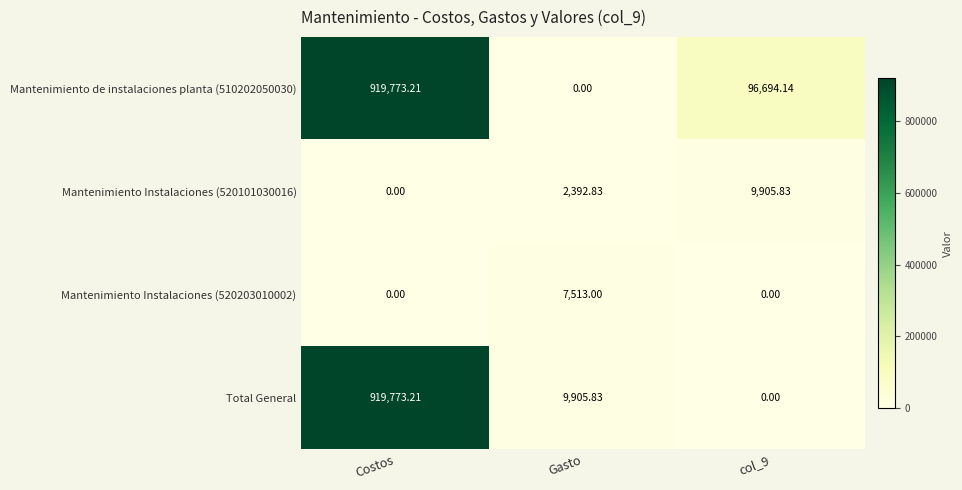

At which label does Mantenimiento de instalaciones planta (510202050030) reach its minimum?

Gasto